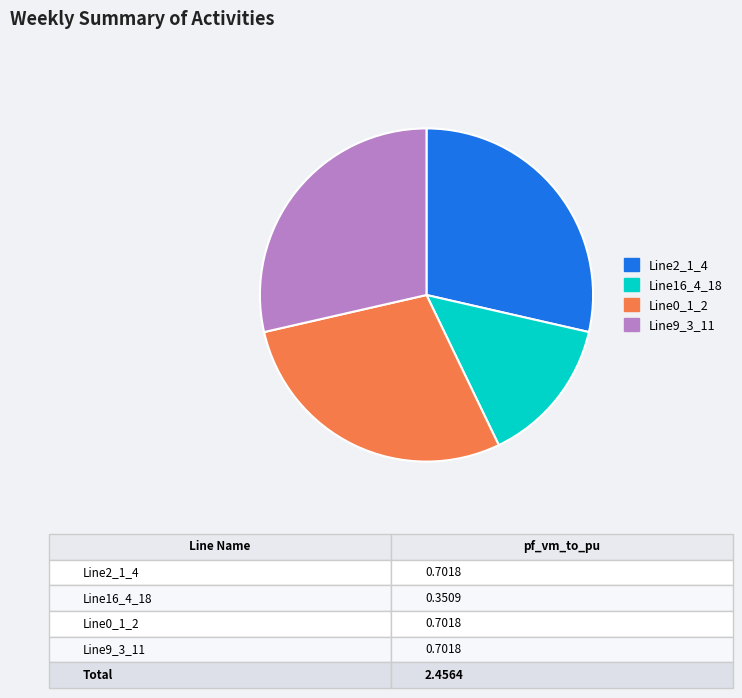

Which has a higher value, Line16_4_18 or Line0_1_2?

Line0_1_2